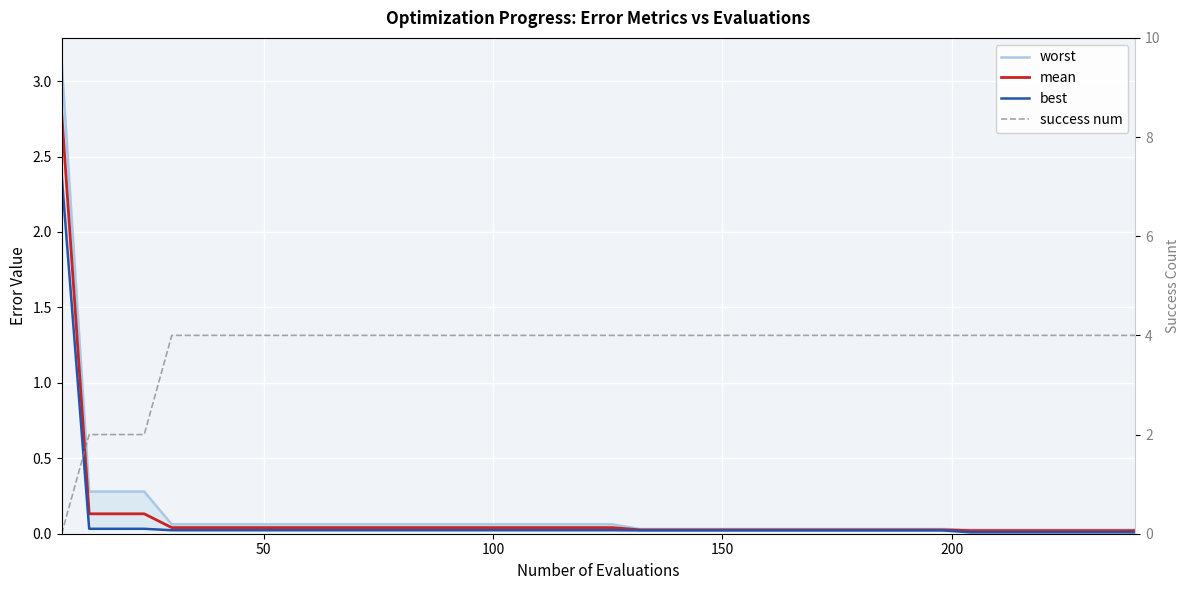

What is the difference between the maximum and minimum values in the mean series?

2.8